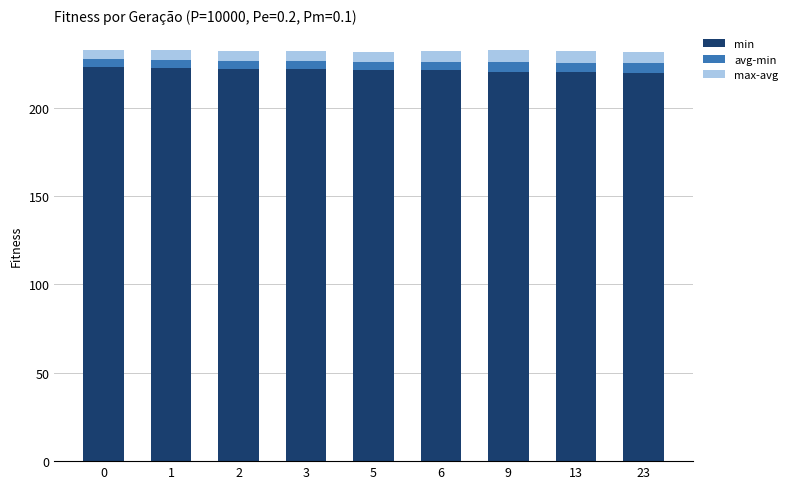

What is the value of the min bar at the 9th from the left?

219.6